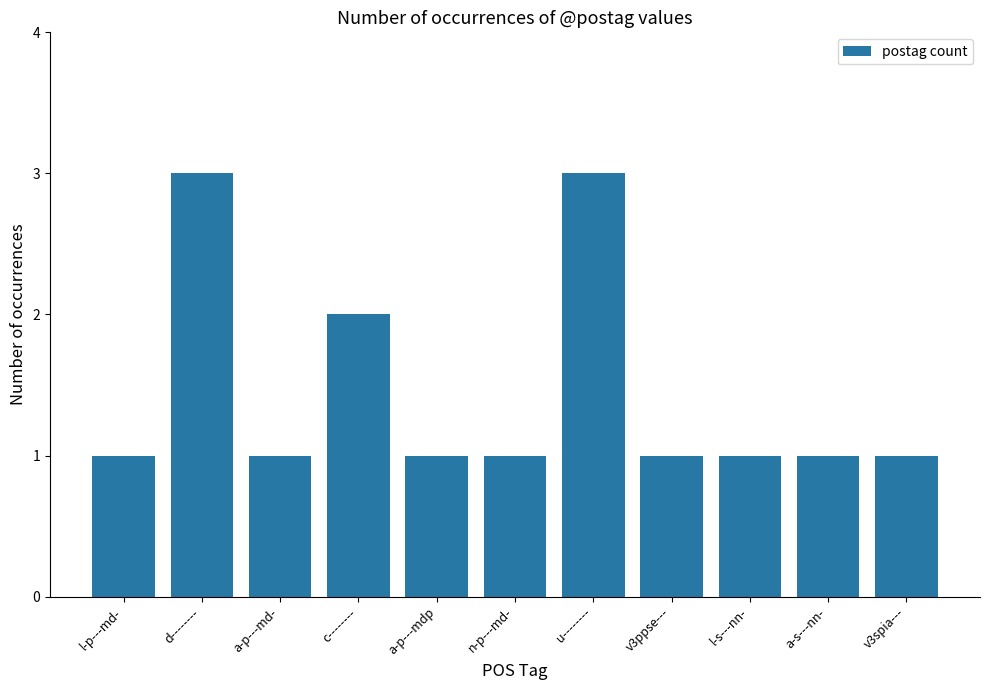

Reading right to left, what are all the values shown in this chart?

v3spia---=1	a-s---nn-=1	l-s---nn-=1	v3ppse---=1	u--------=3	n-p---md-=1	a-p---mdp=1	c--------=2	a-p---md-=1	d--------=3	l-p---md-=1